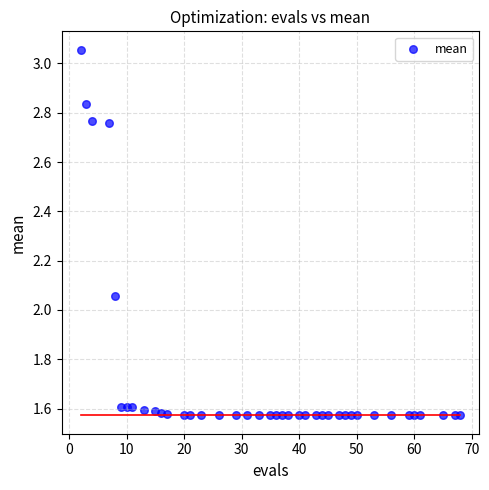

What is the range of Y values (max minus min)?

1.5